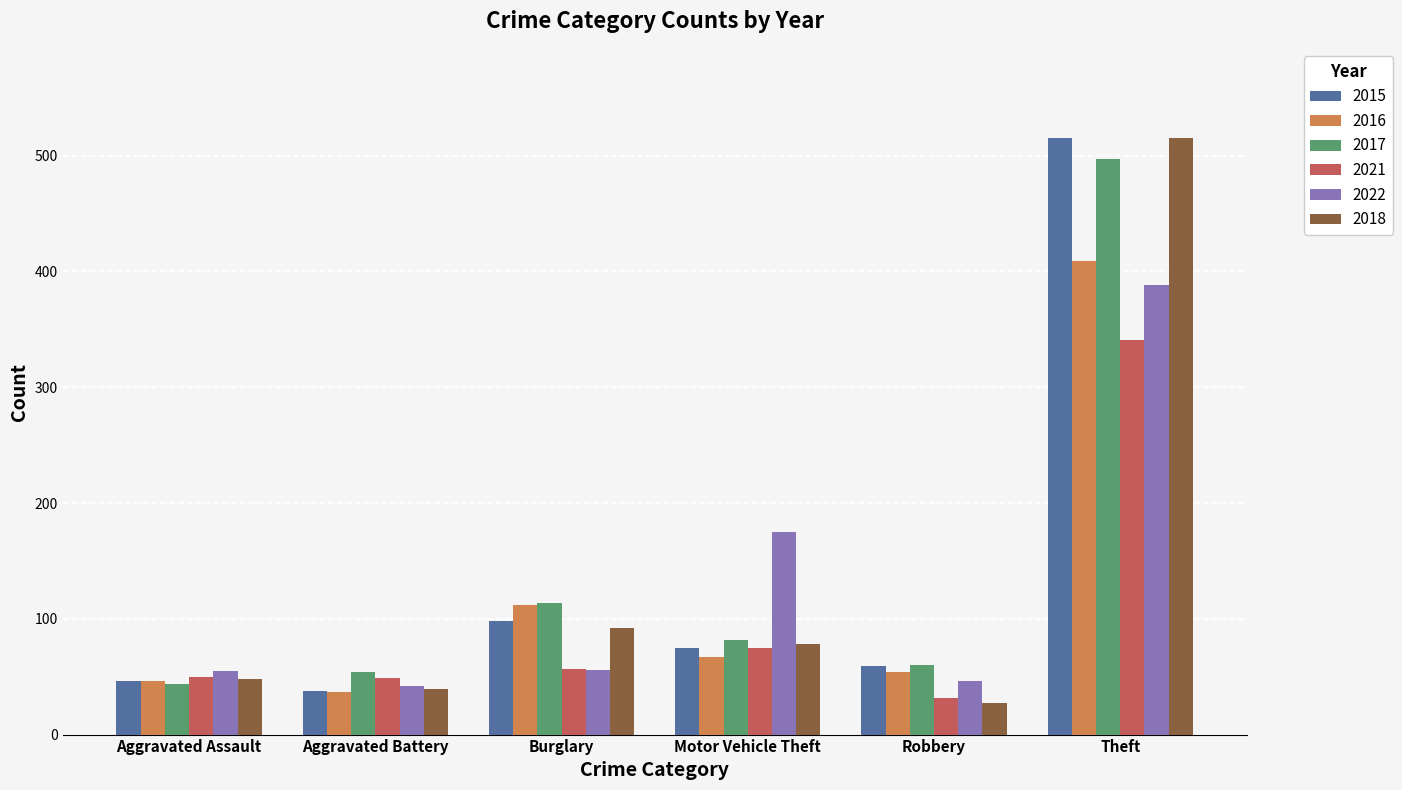

What is the label of the 1st bar from the right?

Theft